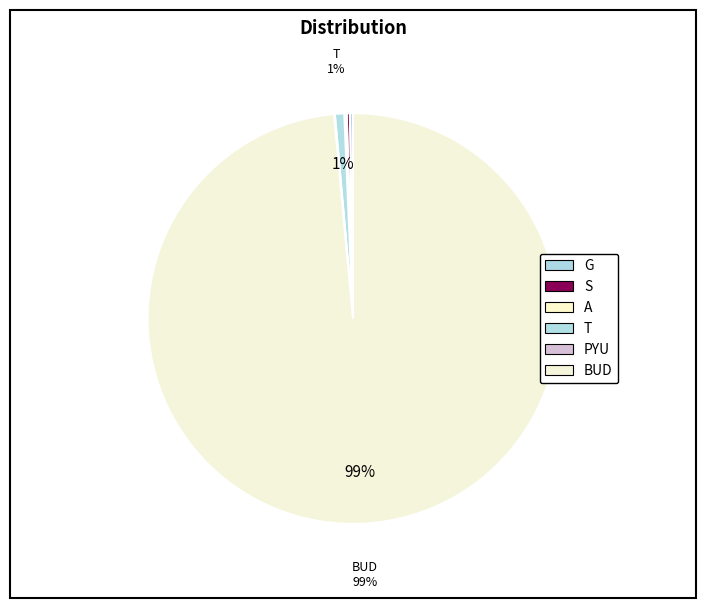

Is it true that BUD is 93% of the pie?

False